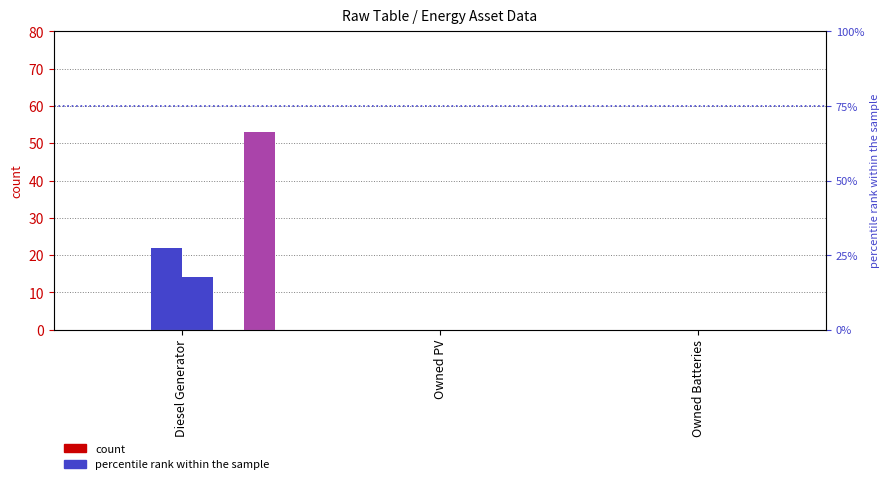

What is the maximum value shown in the chart?

53